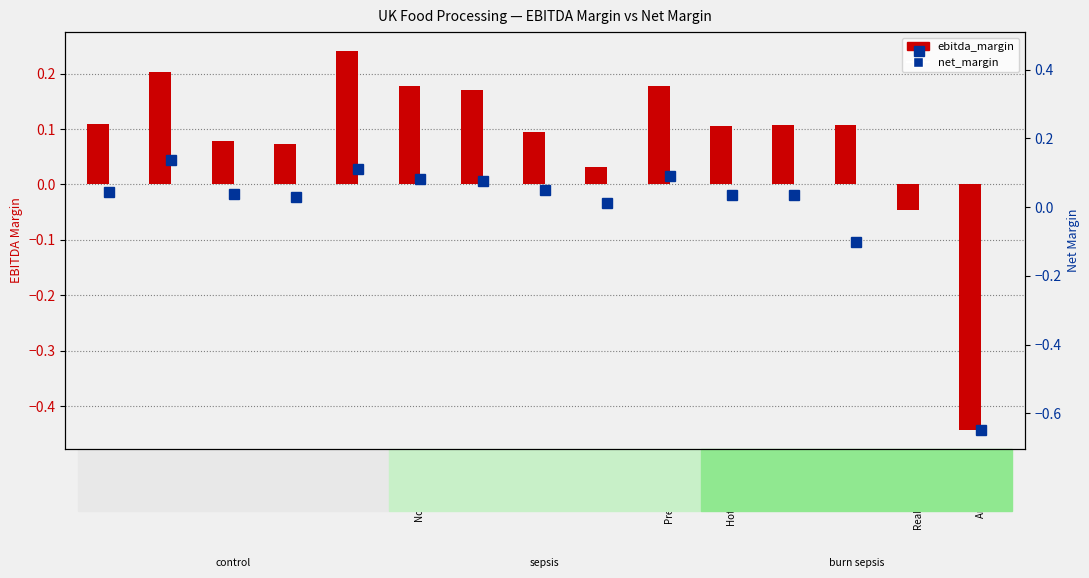

Which series changed the most between Tate & Lyle and Hilton Food?

ebitda_margin